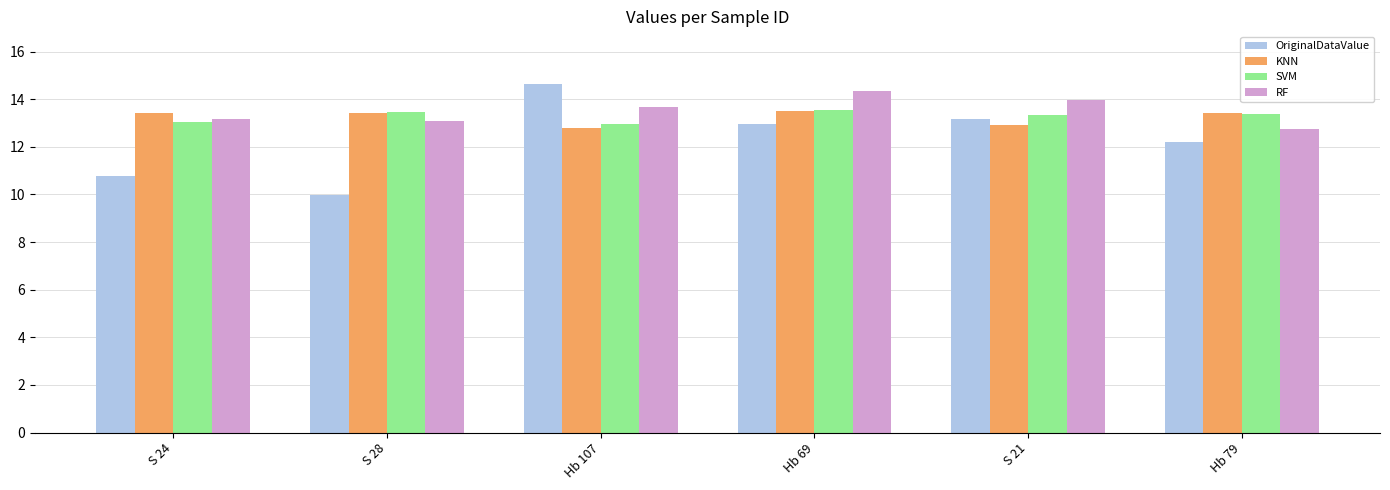

What is the difference between the maximum and second lowest values in the SVM series?

0.5